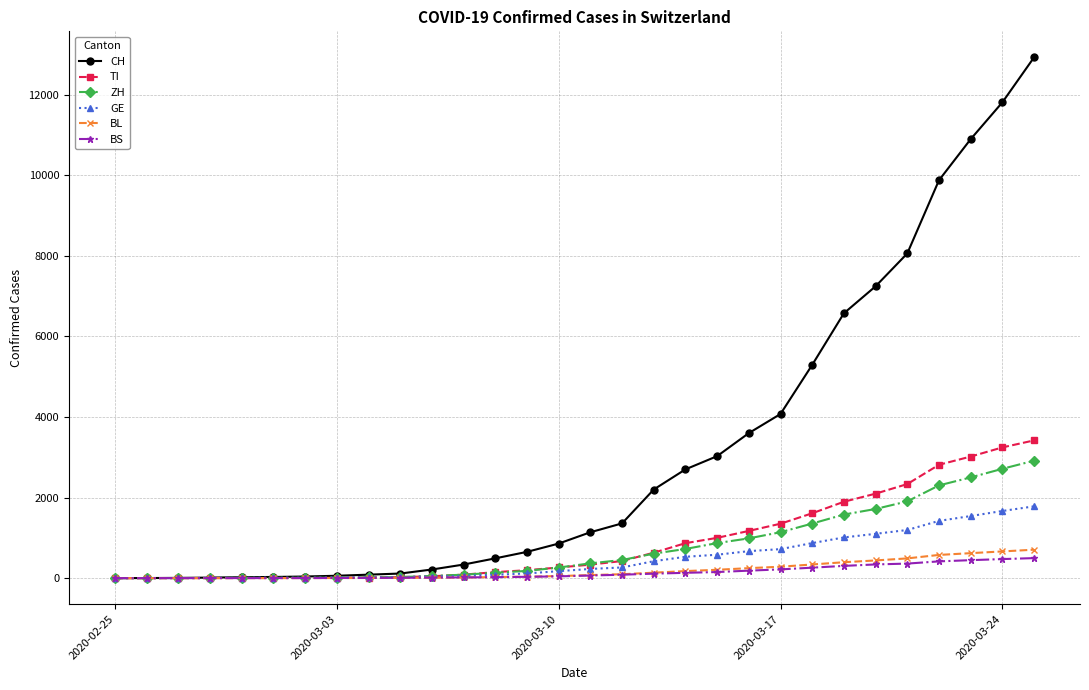

What is the maximum value shown in the chart?

12928